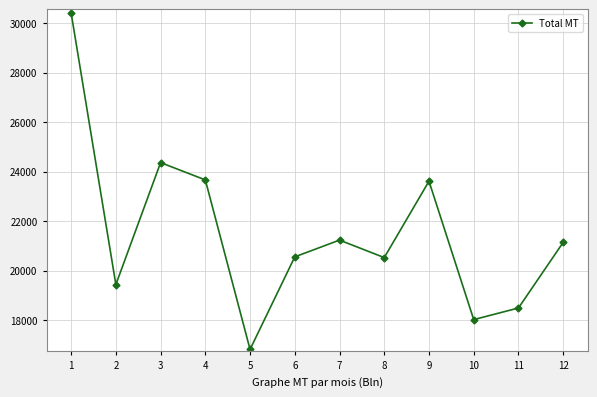

Is it true that the value at 3 is 16000.9?

False